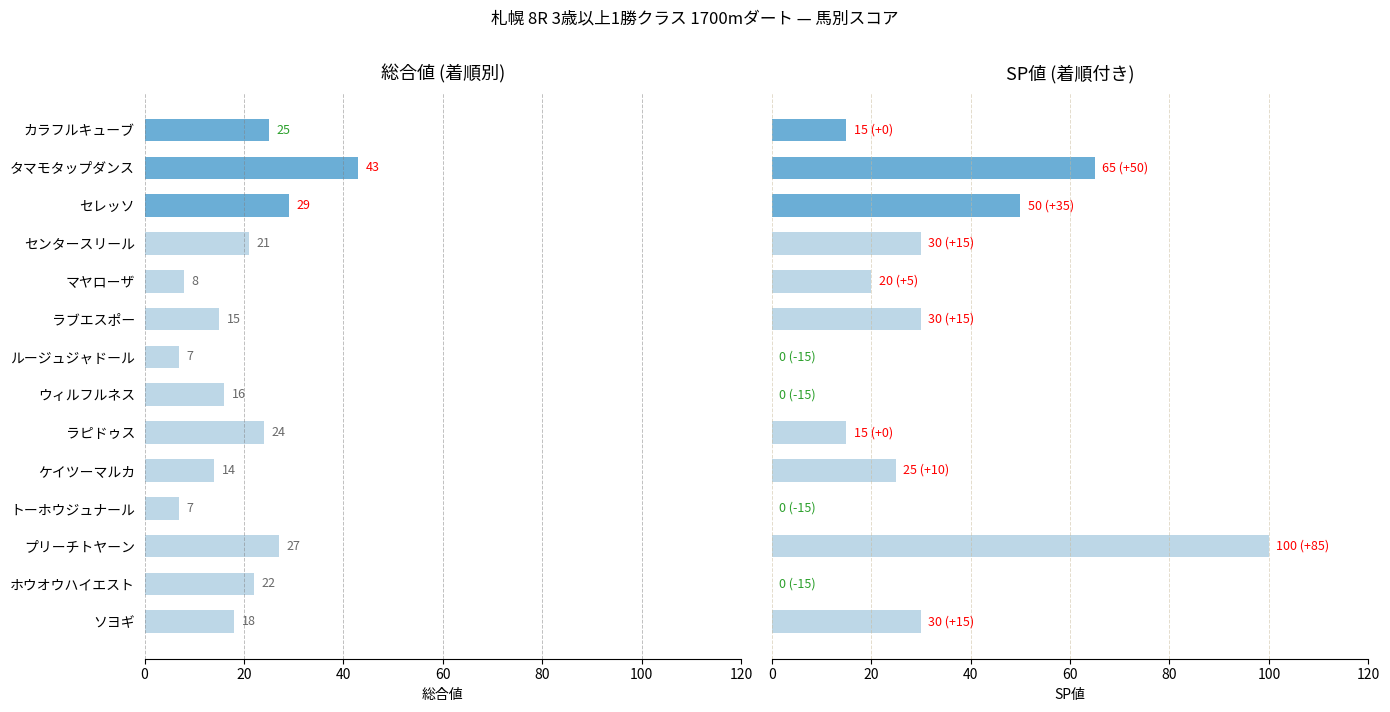

What is the spread (max minus min) of values at ルージュジャドール?

7